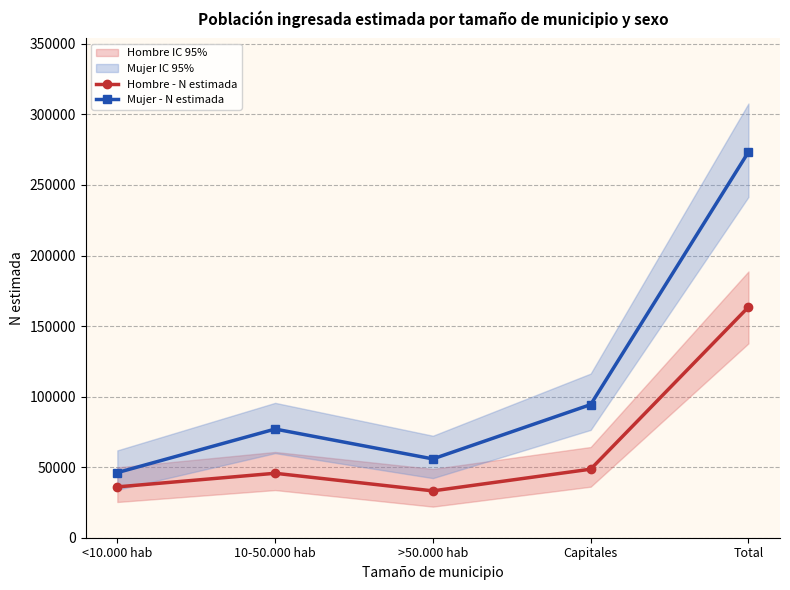

At >50.000 hab, list the series in order from smallest to largest.

Hombre - N estimada, Mujer - N estimada